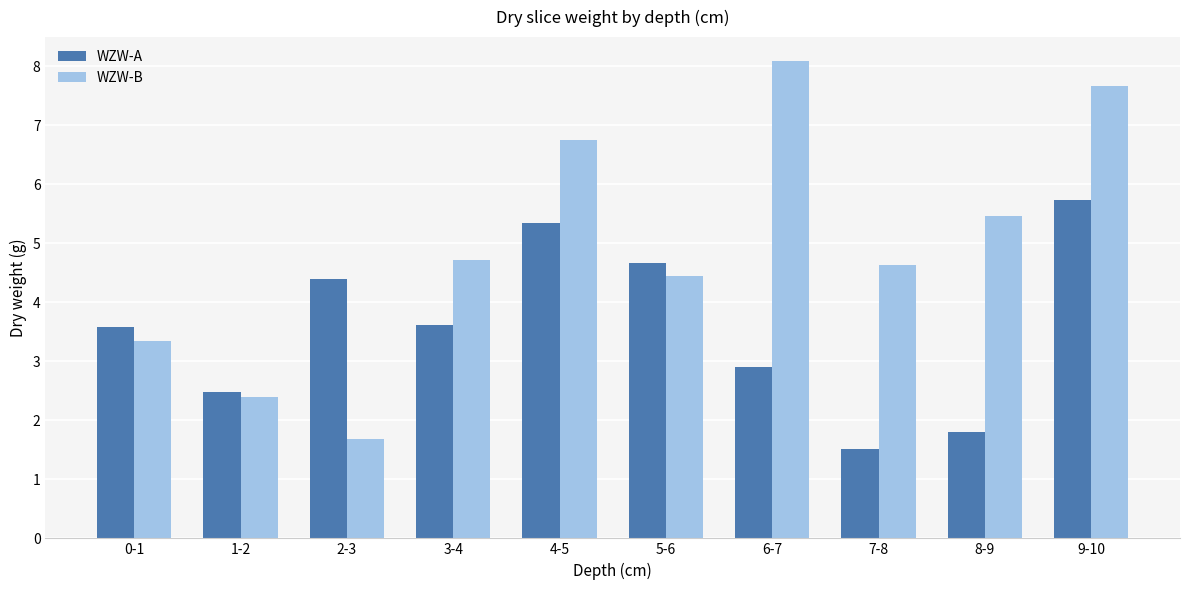

How many groups of bars are there?

10